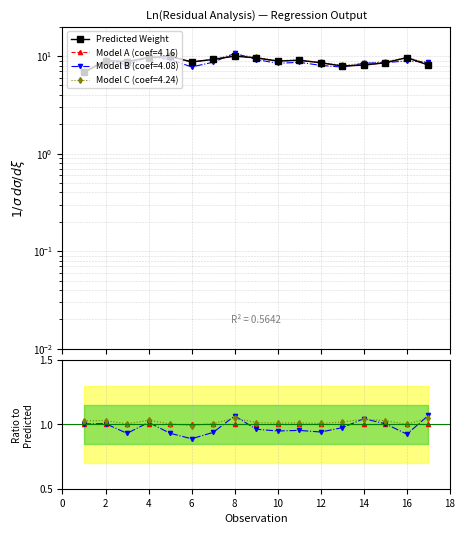

True or false: Predicted Weight and Model B / Predicted intersect in this chart.

False